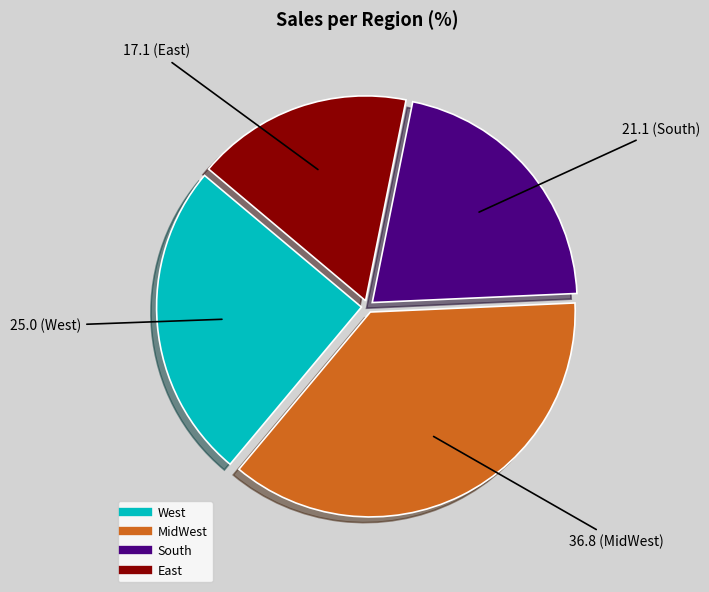

Count the number of slices in the pie.

4